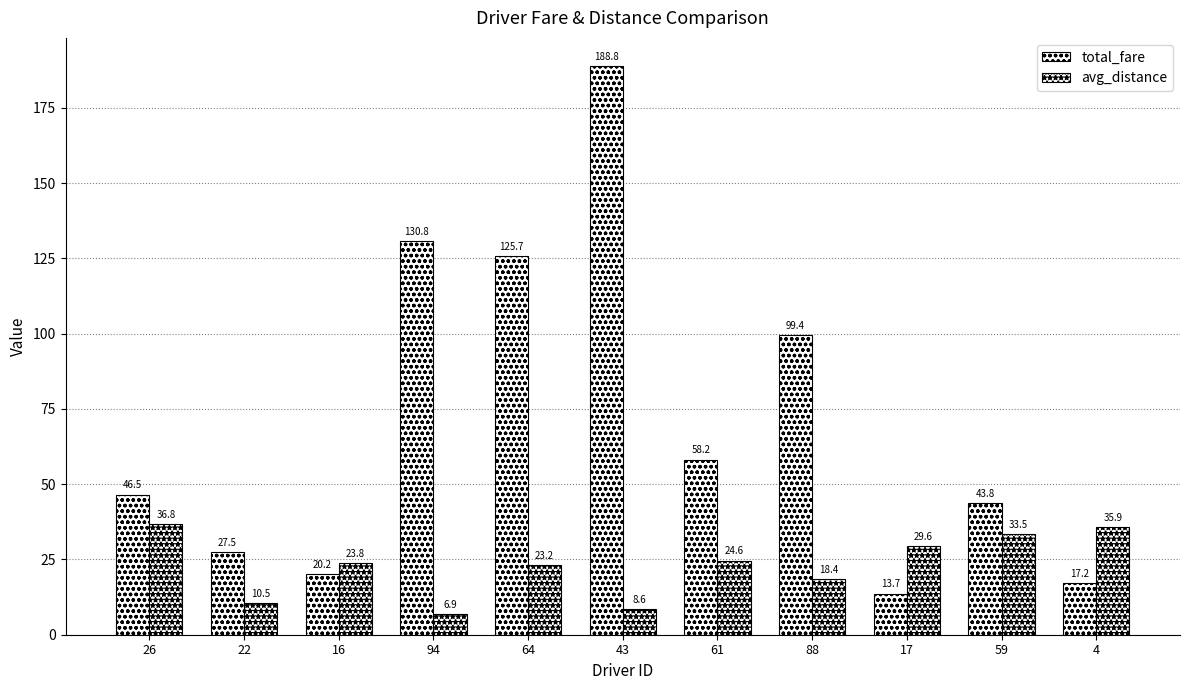

Which series has the widest spread of values?

total_fare